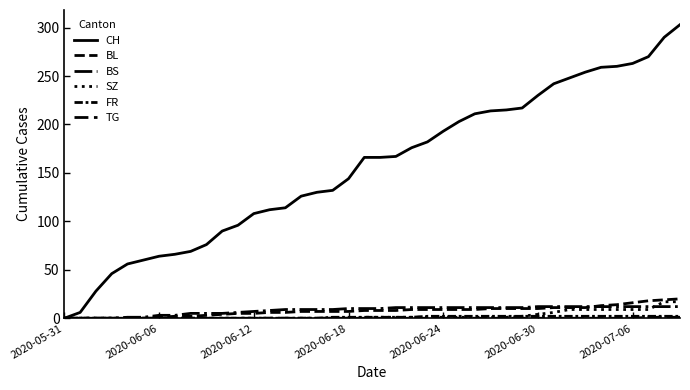

How many lines are shown in the chart?

6